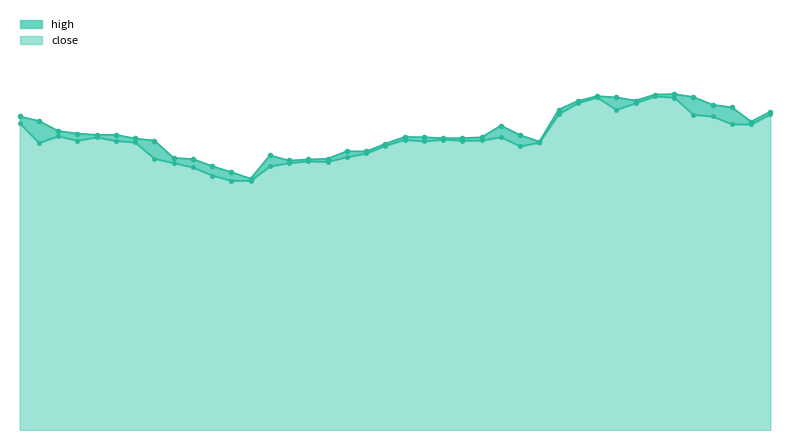

In high_line, how many points are higher than both neighbors (excluding endpoints)?

7